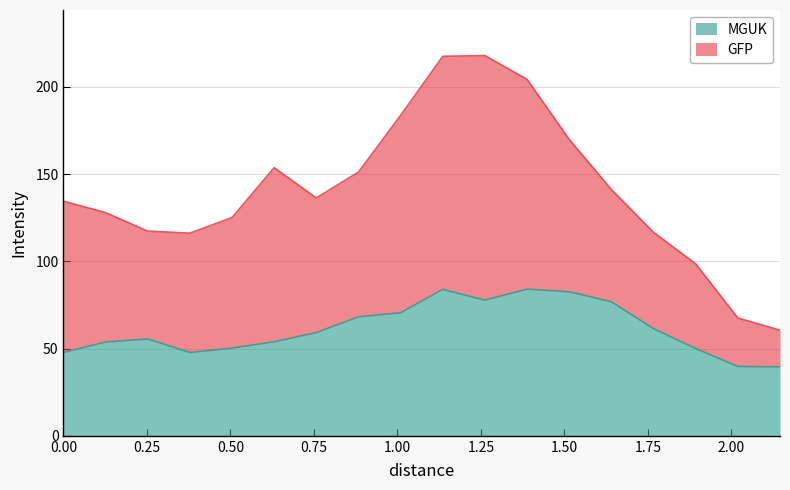

What is the approximate value at 0.63111?

53.9